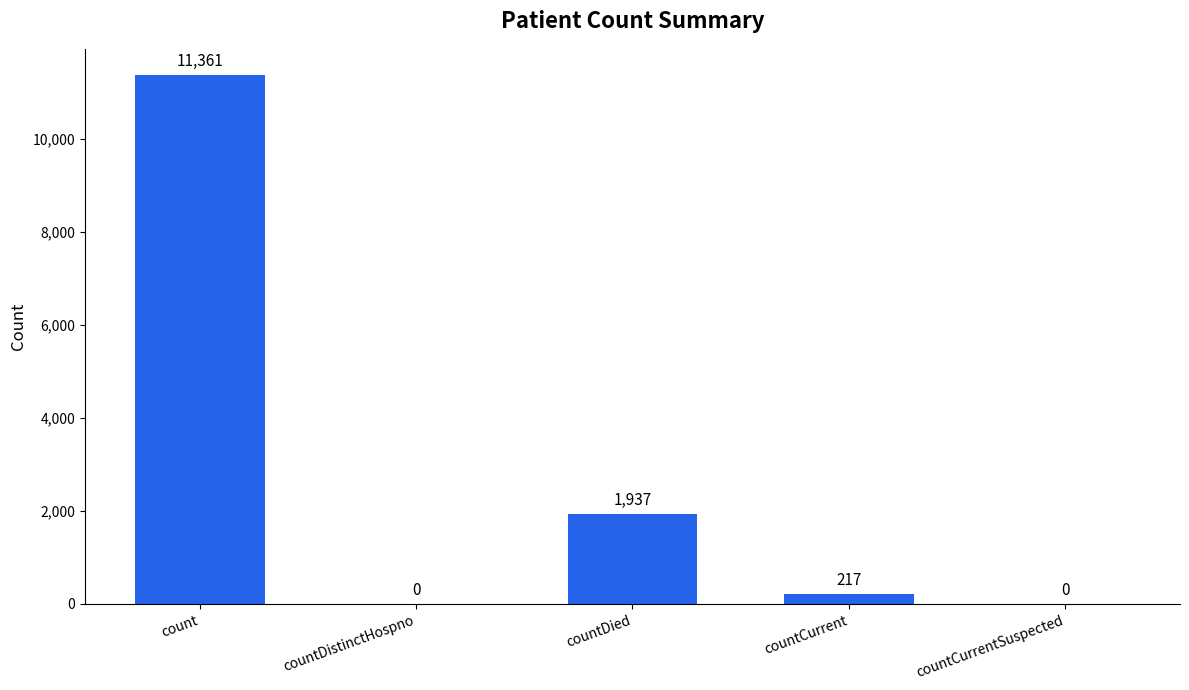

What is the greatest value displayed?

11361